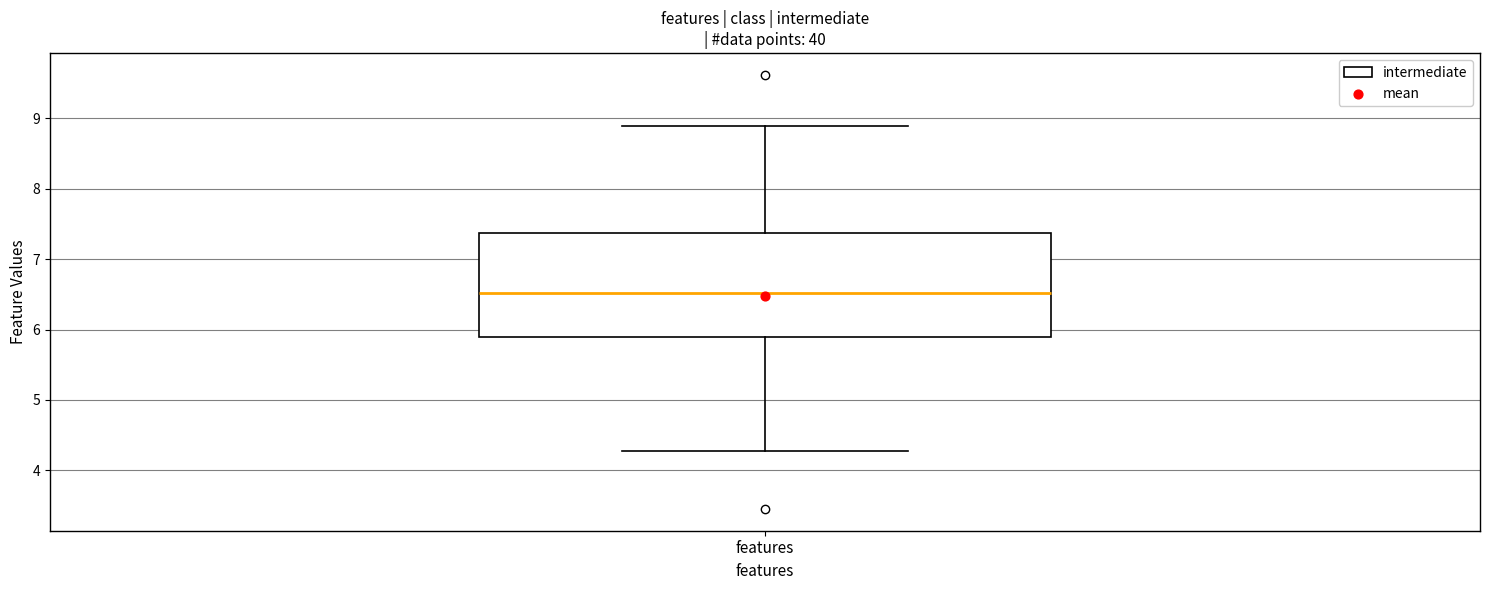

Where is the upper edge of the box for features on the y-axis? The values are not printed on the chart, so give them approximately, as read against the axis.

7.4